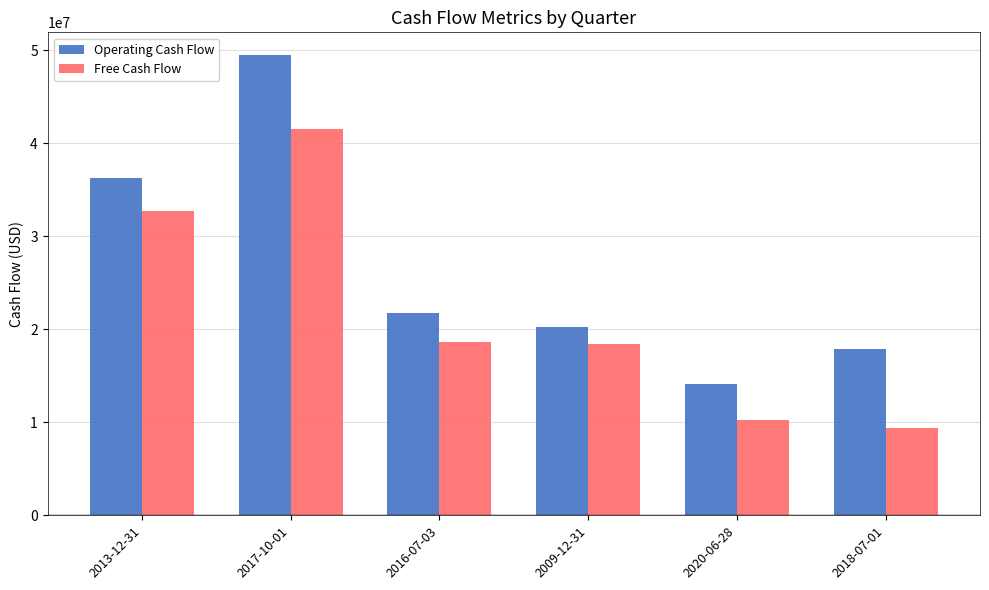

Which series has the largest total across all categories?

Operating Cash Flow